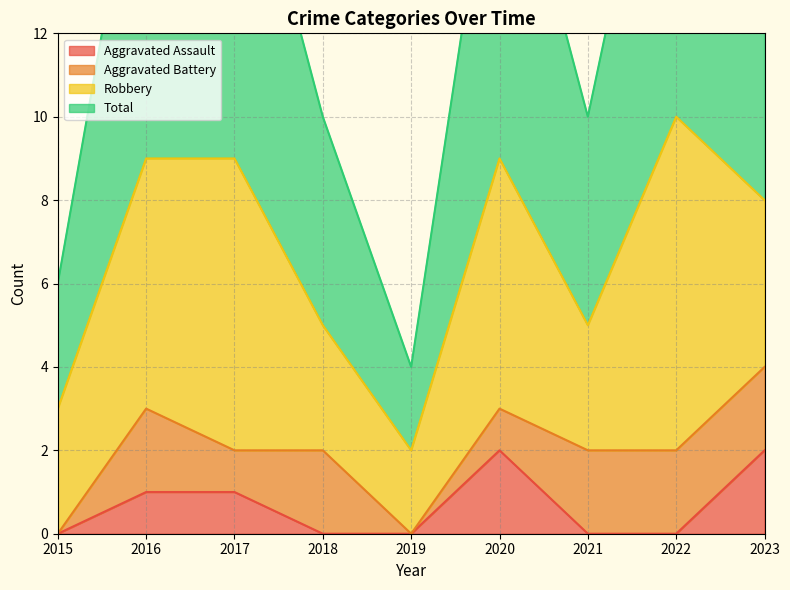

True or false: Aggravated Assault has a value of 2 at 2023.

True